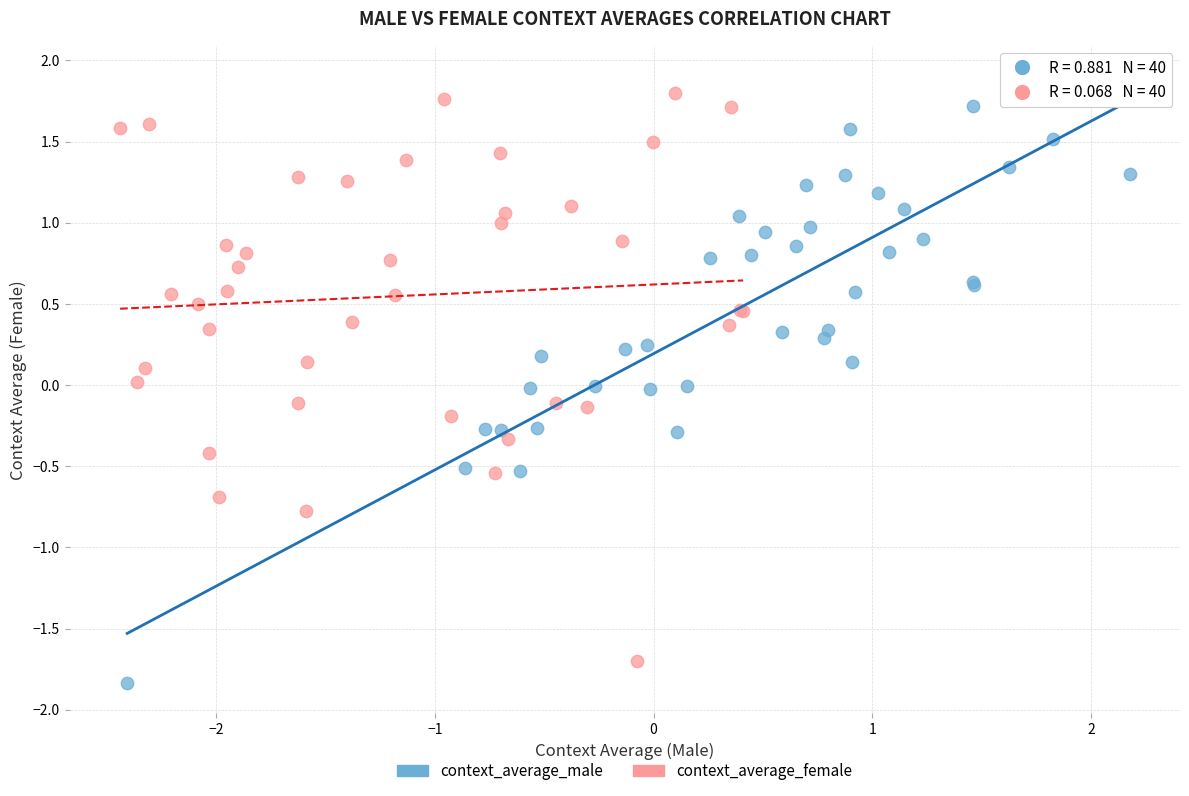

Which series has the widest spread of Y values?

context_average_male